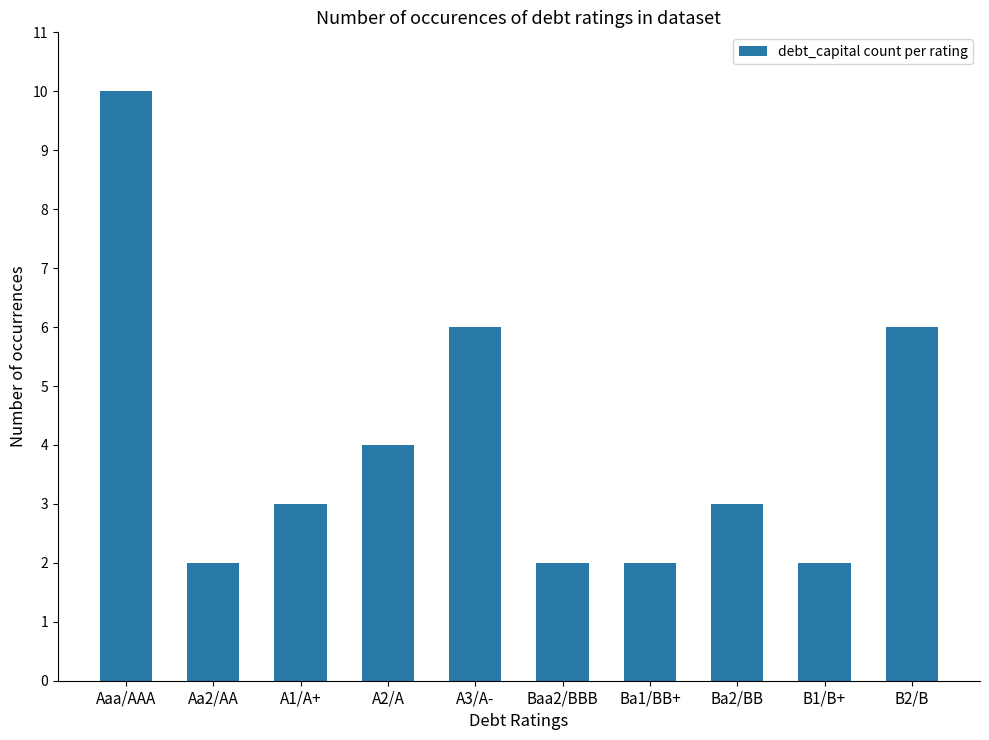

The chart shows a value of 2 at B1/B+. True or false?

True